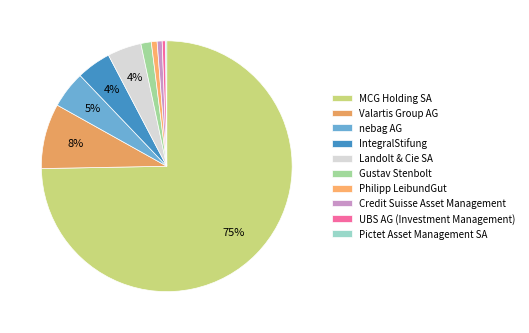

To the nearest percent, what is the difference between the largest and smallest slice percentages?

75%